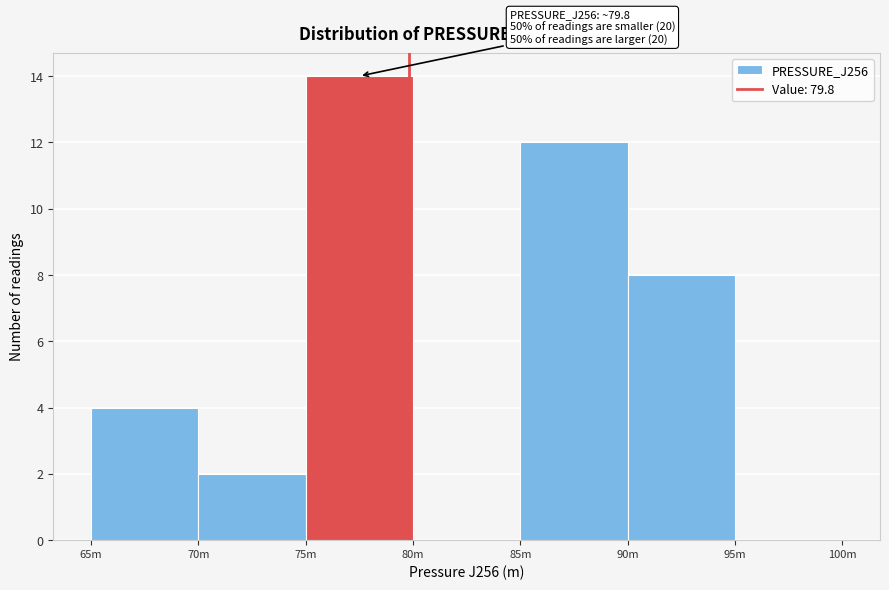

Reading left to right, list all the values displayed in this chart.

65m=4	70m=2	75m=14	80m=0	85m=12	90m=8	95m=0